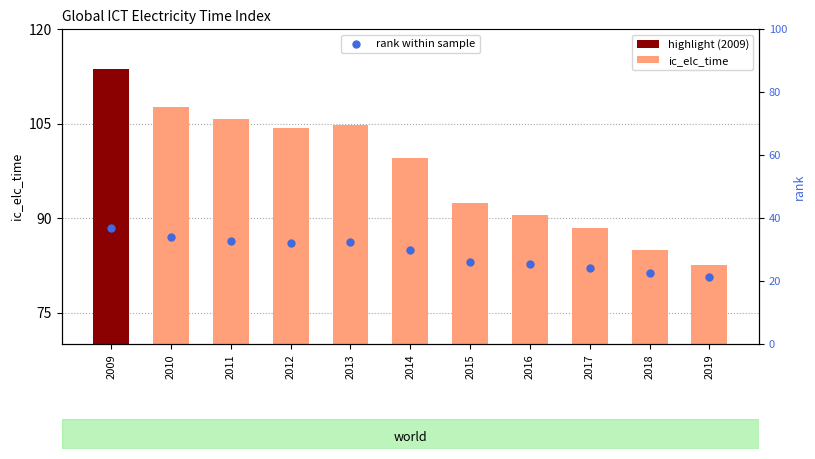

Which series has the largest Y range (max minus min)?

ic_elc_time